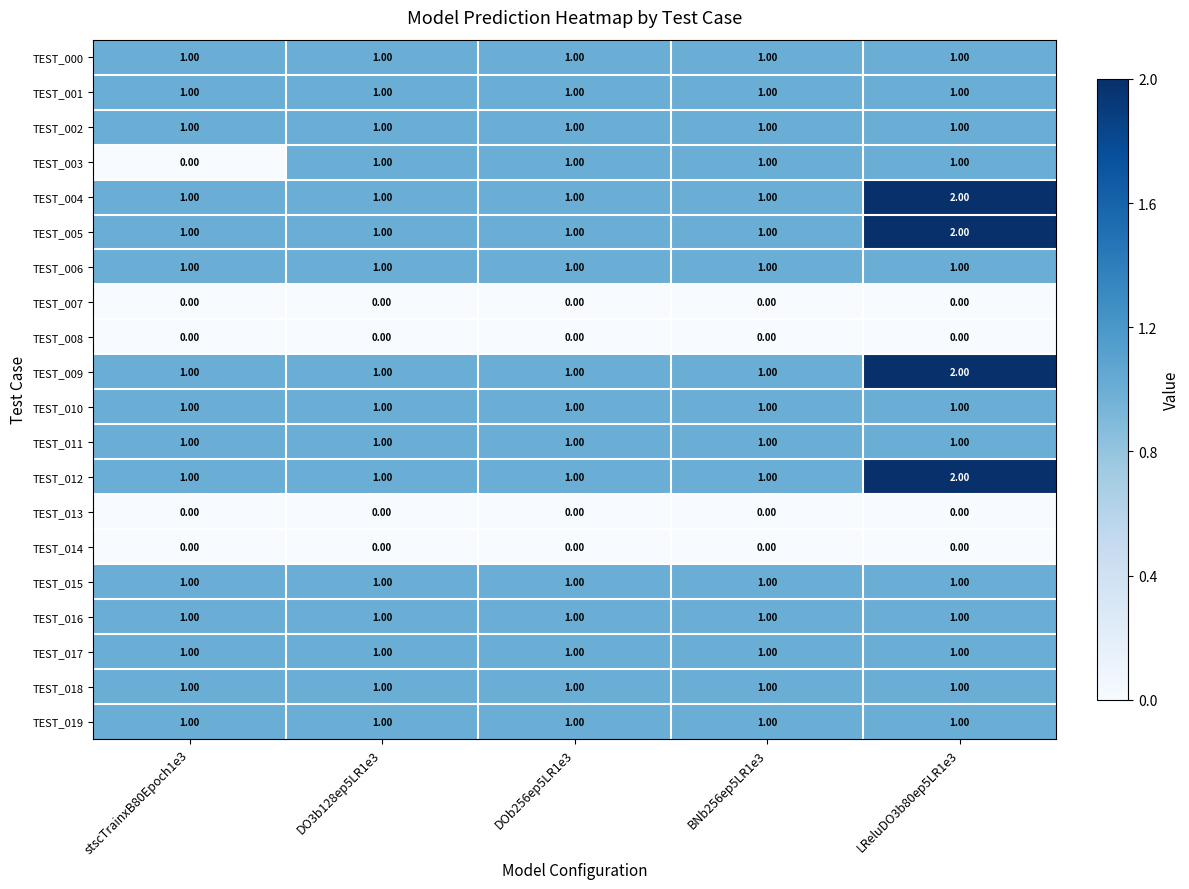

At which category is the sum across all series the highest?

LReluDO3b80ep5LR1e3